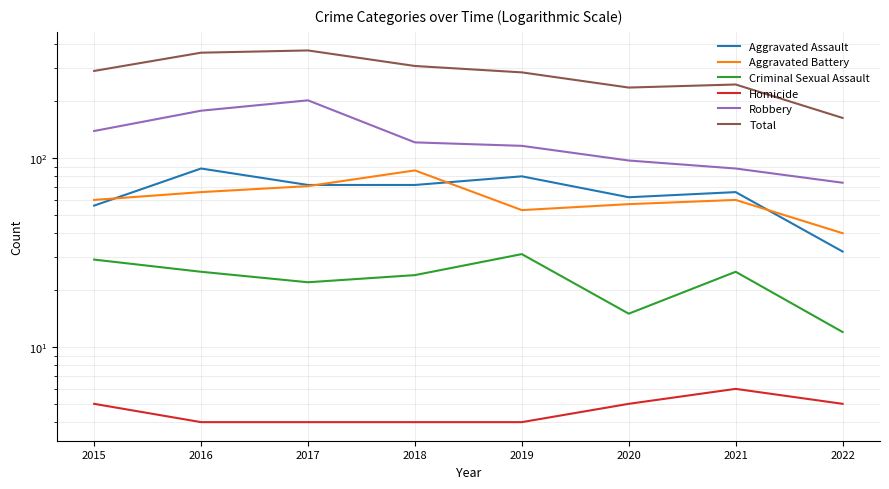

Does the chart have visible grid lines?

Yes